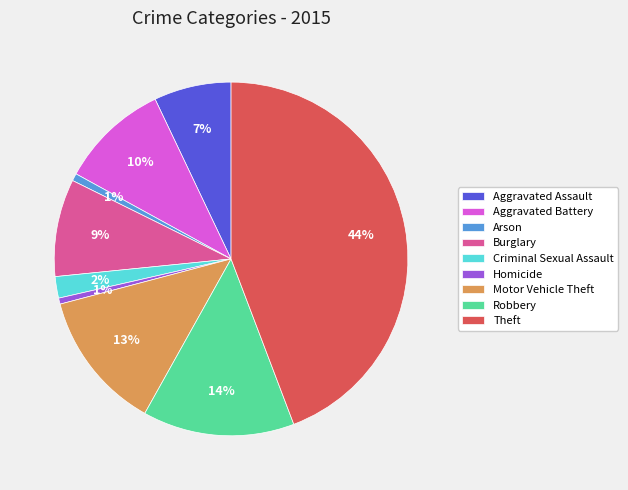

Which category has the biggest portion of the pie?

Theft